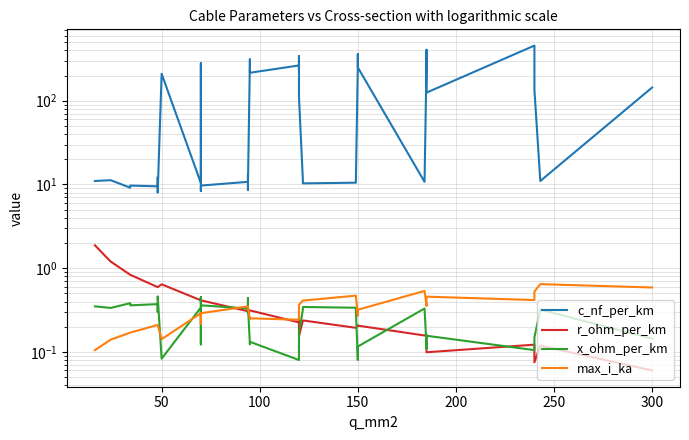

What is the maximum value for x_ohm_per_km?

0.5